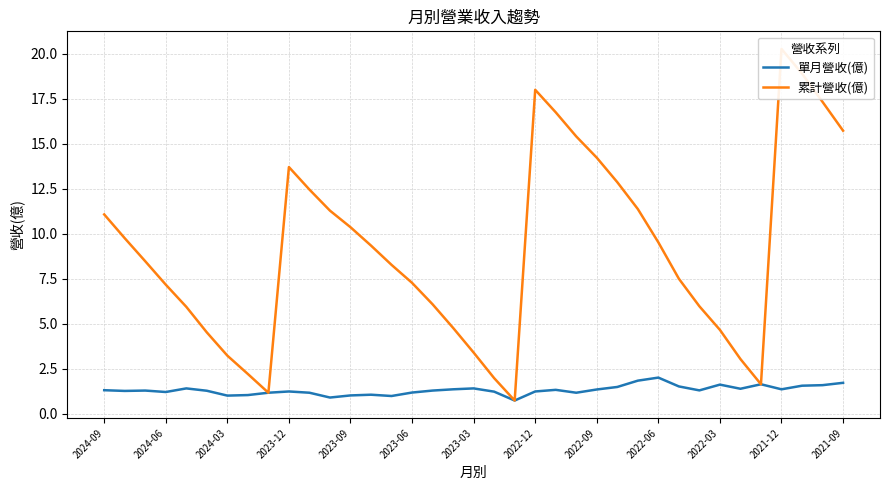

Which series changed the most between 2024-09 and 25?

累計營收(億)